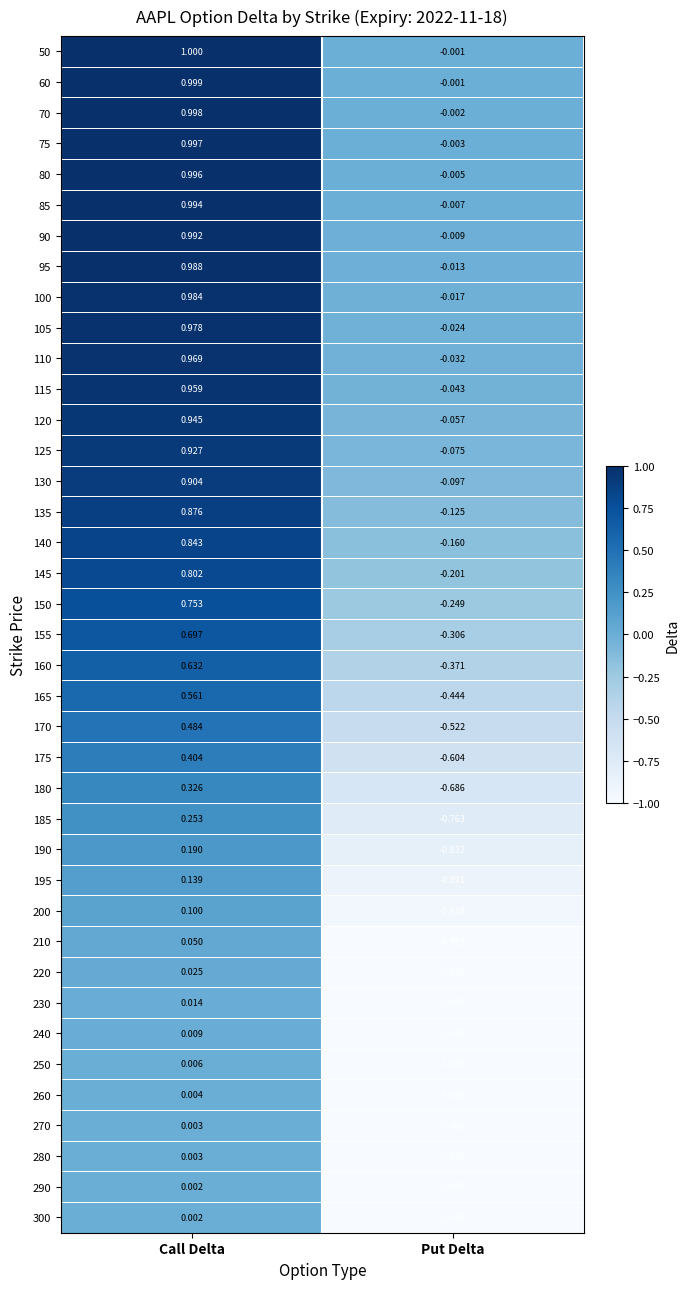

Where does the 190 series first go above 0?

Call Delta